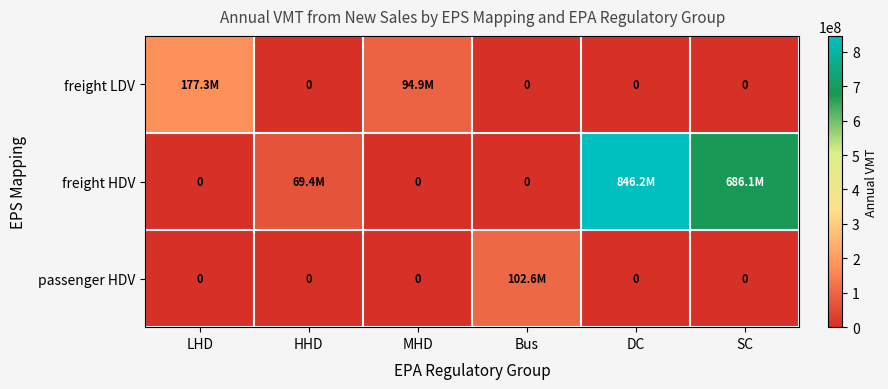

What is the total value across all series at HHD?

69391106.5